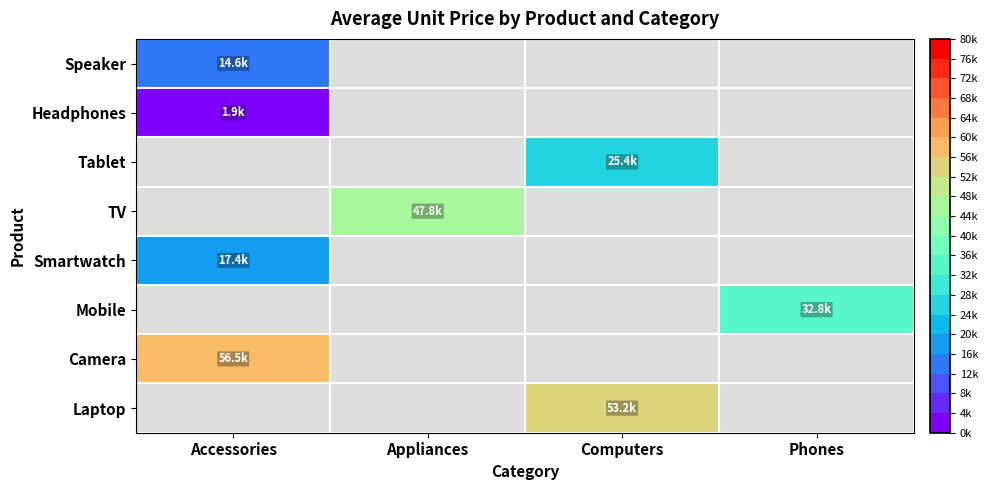

Which has a higher value, Accessories or Computers?

Computers